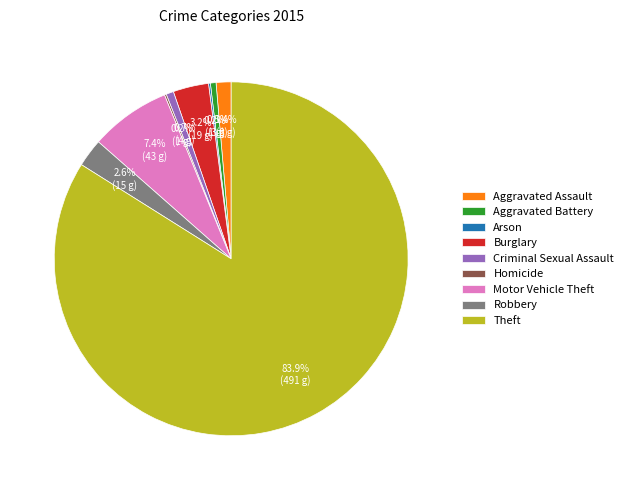

Does Robbery represent more than half of the total?

No